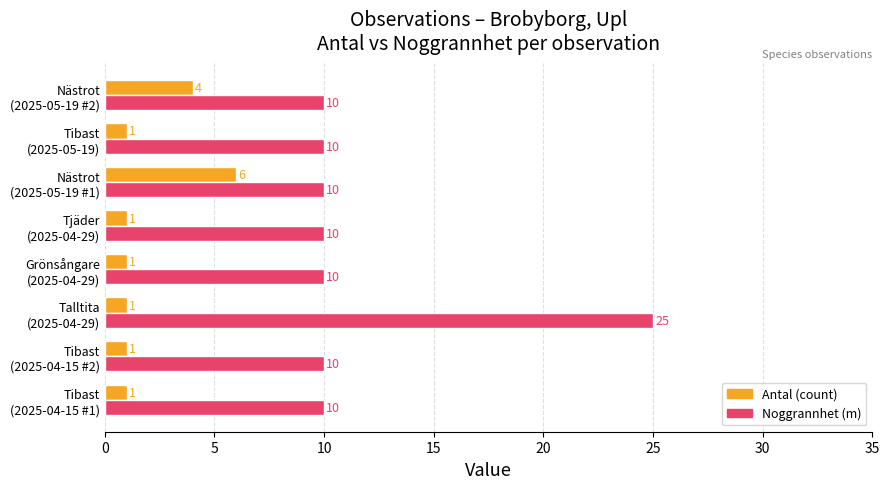

What is the greatest value displayed?

25